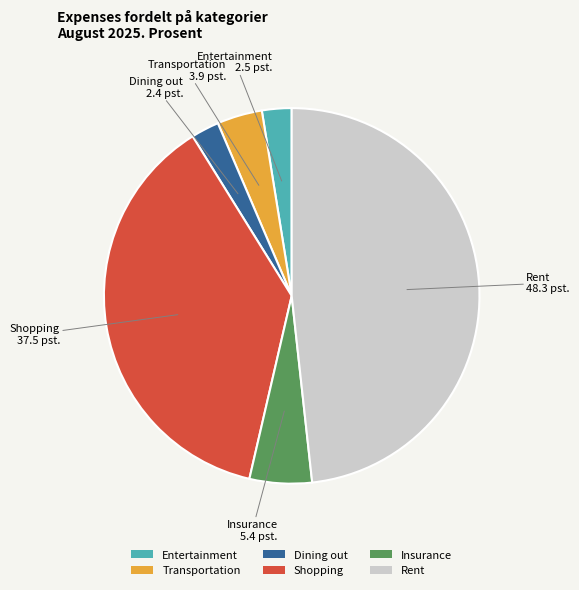

What is the ratio of the value at Dining out to the value at Transportation?

0.6